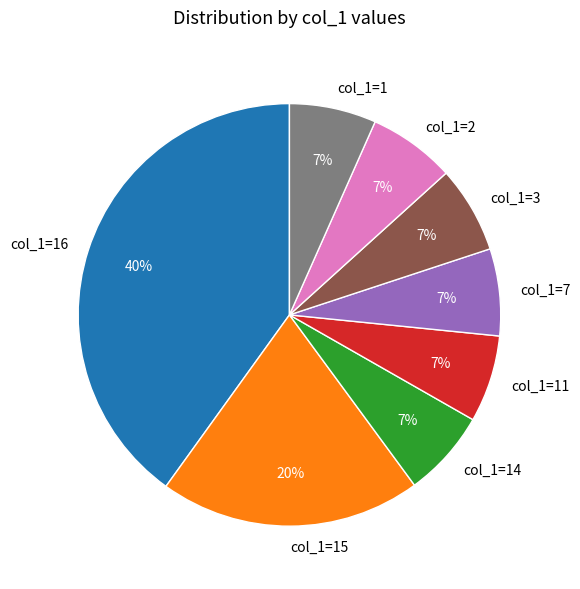

To the nearest percent, what is the average slice percentage?

12%